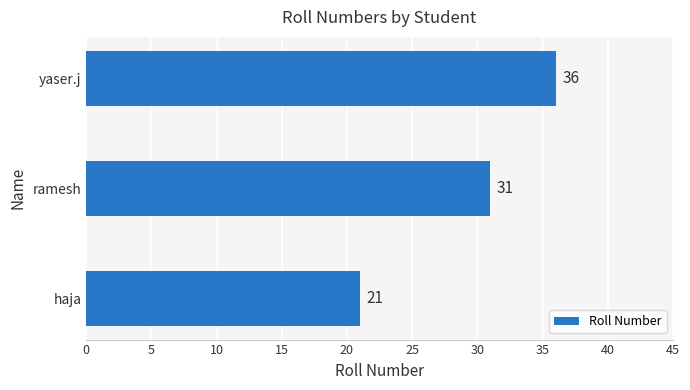

What is the difference between the values at ramesh and yaser.j?

5